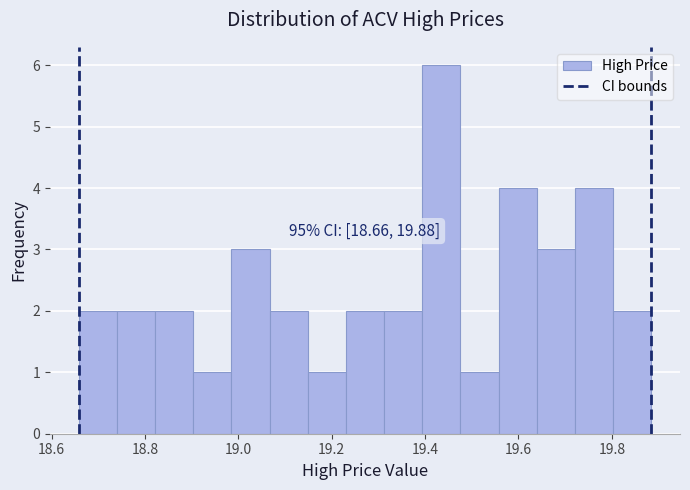

Which range on the x-axis has the tallest bar?

19.40 to 19.48